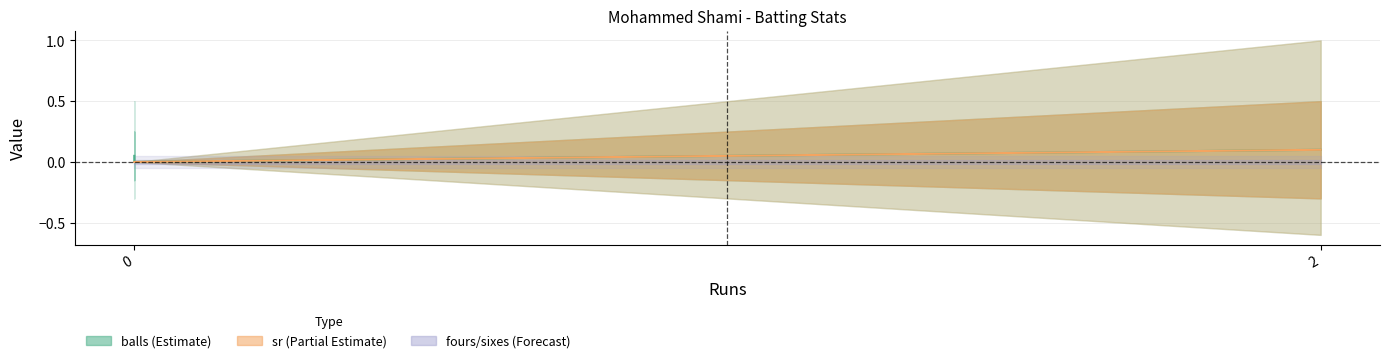

The value of balls at 0 is 0.0. True or false?

False